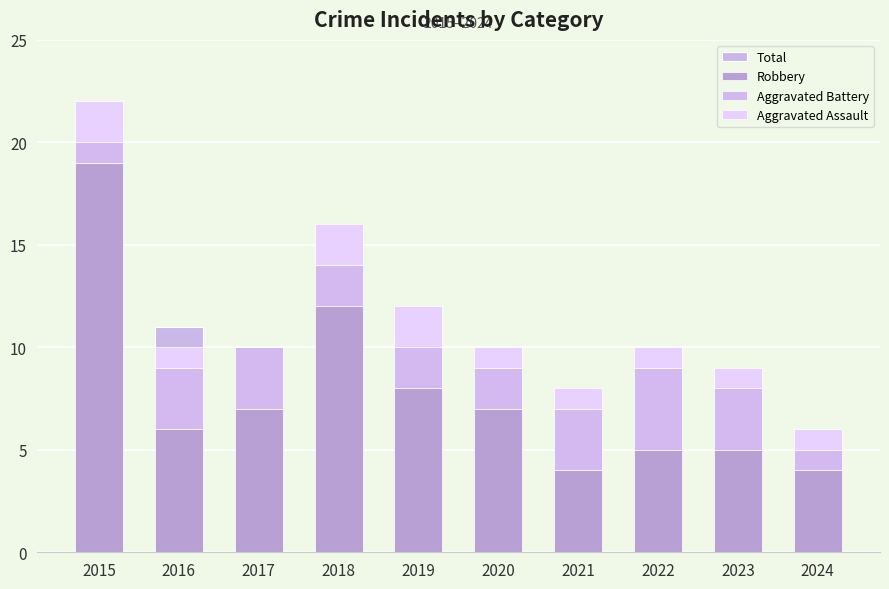

List the labels in order of Total value, largest first.

2015, 2018, 2019, 2016, 2017, 2020, 2022, 2023, 2021, 2024